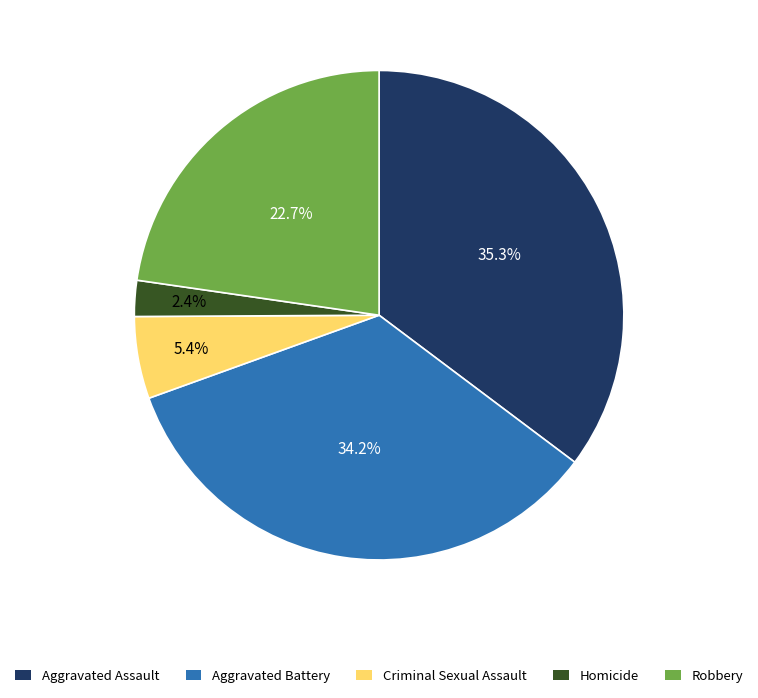

What is the total percentage of Aggravated Assault and Criminal Sexual Assault?

40.7%